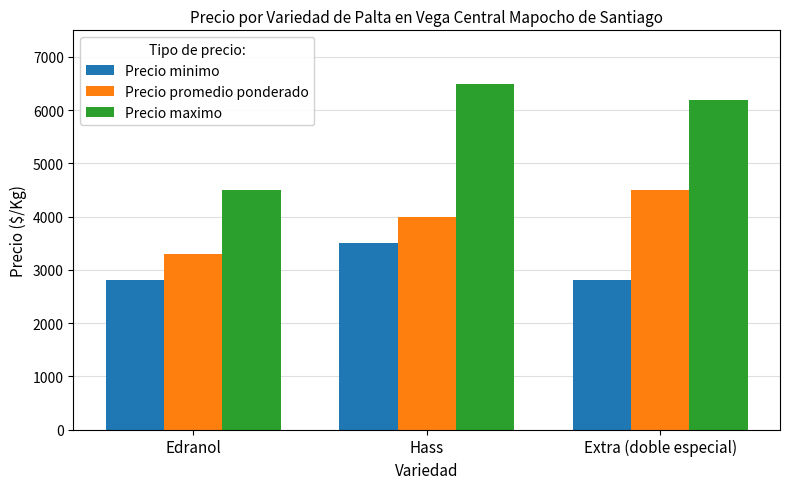

What is the label of the 1st bar from the left?

Edranol